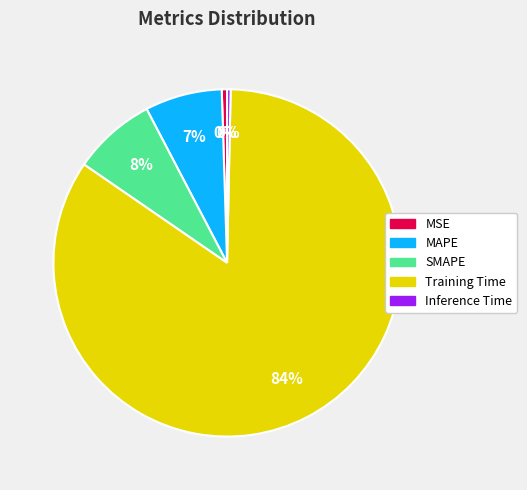

To the nearest percent, what percentage of the pie is MAPE?

7%